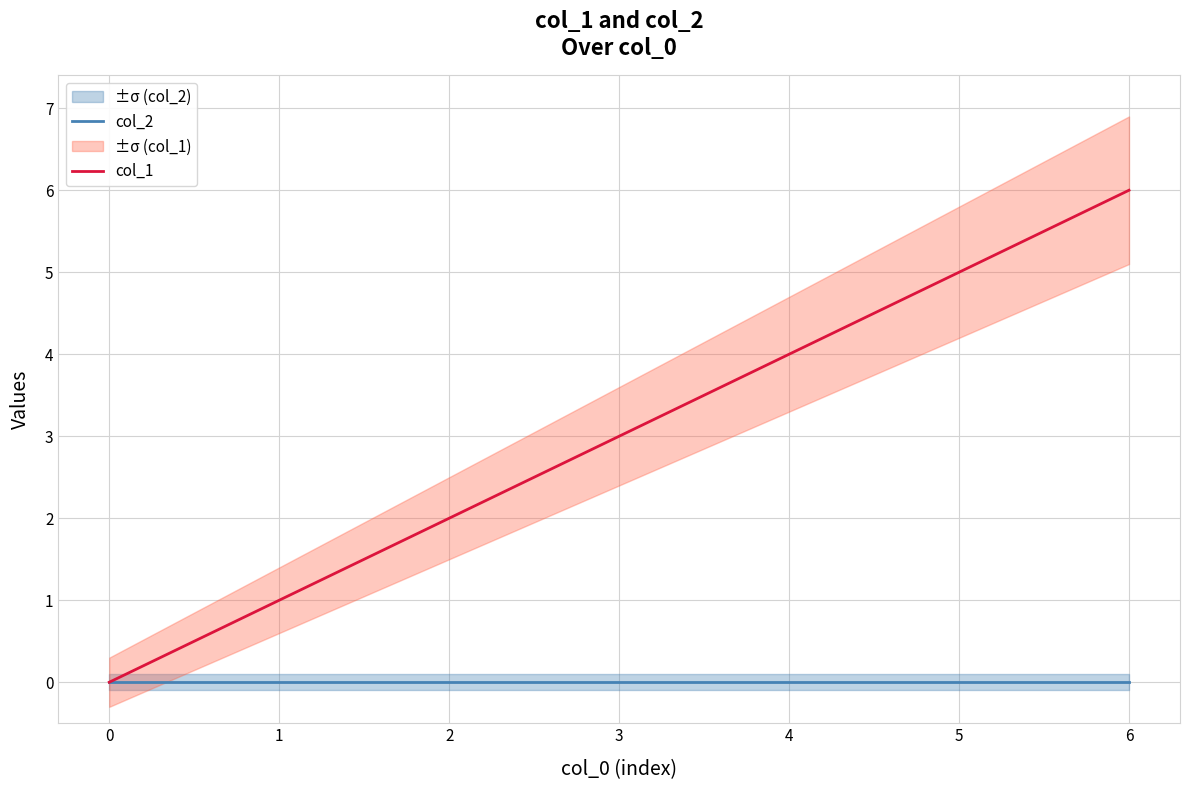

What is the value of the col_1 point at the 6th from the left?

5